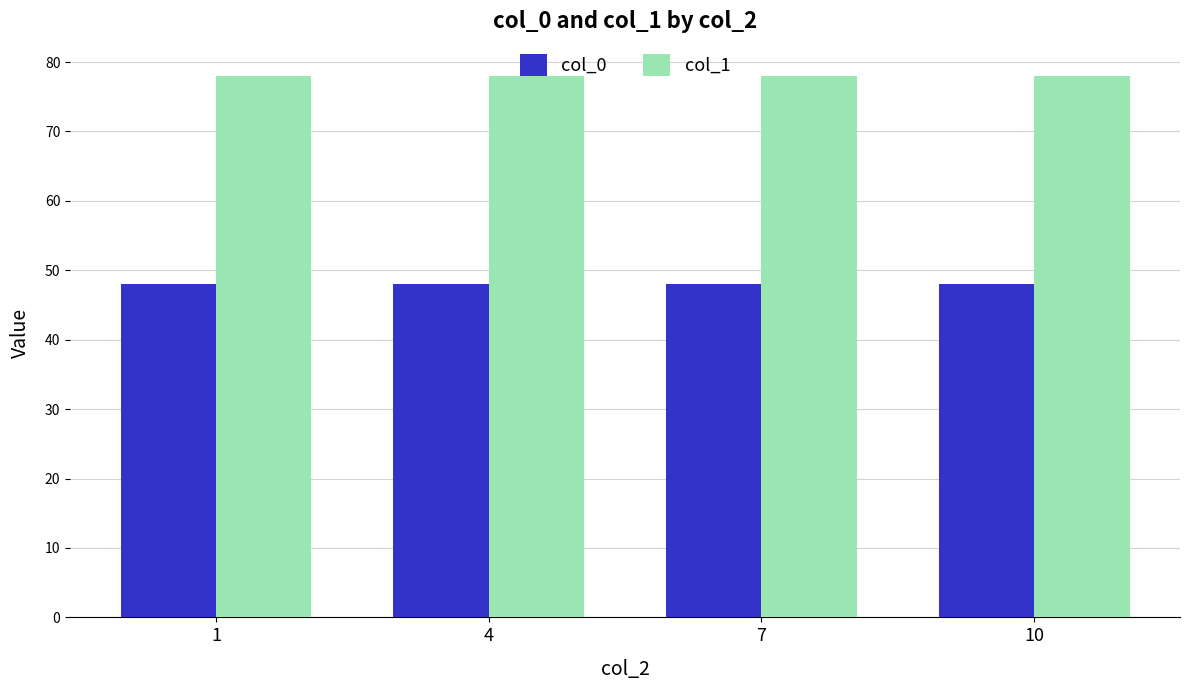

Rank the series by their maximum value, from highest to lowest.

col_1, col_0